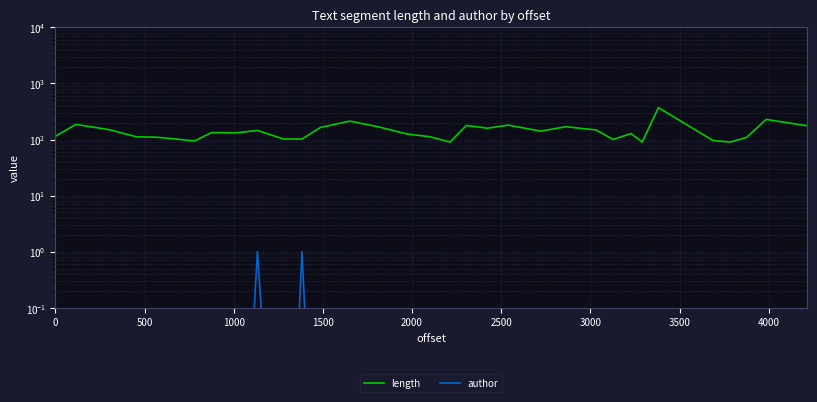

How many interior local peaks does the author series have?

2